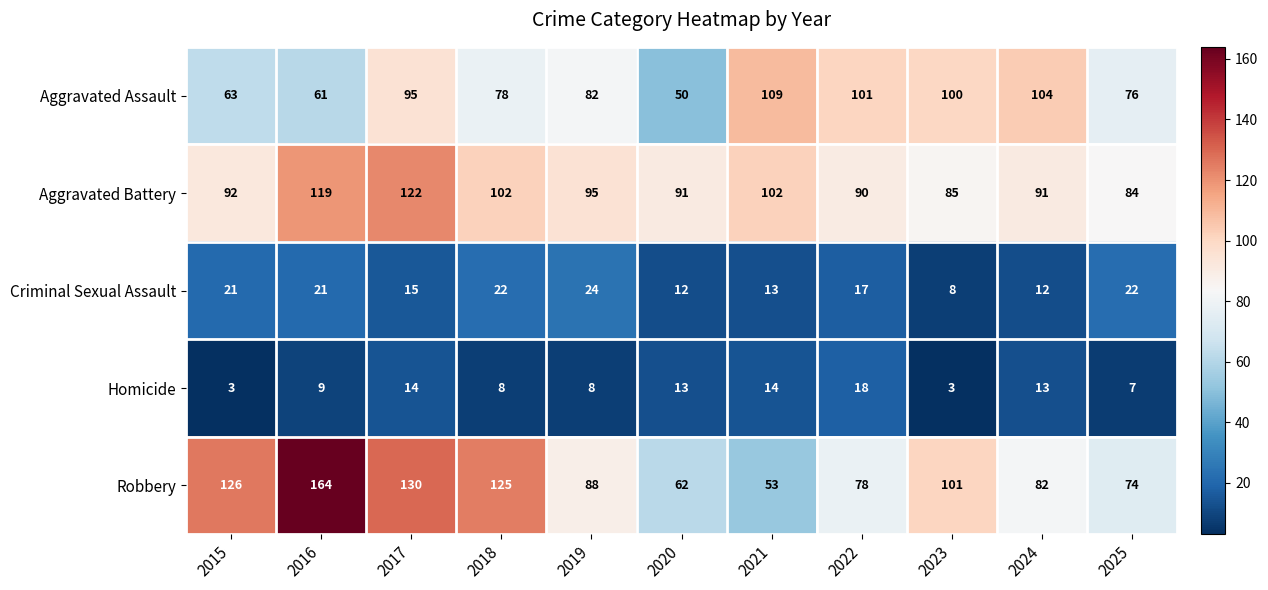

What is the average value of the Robbery series?

98